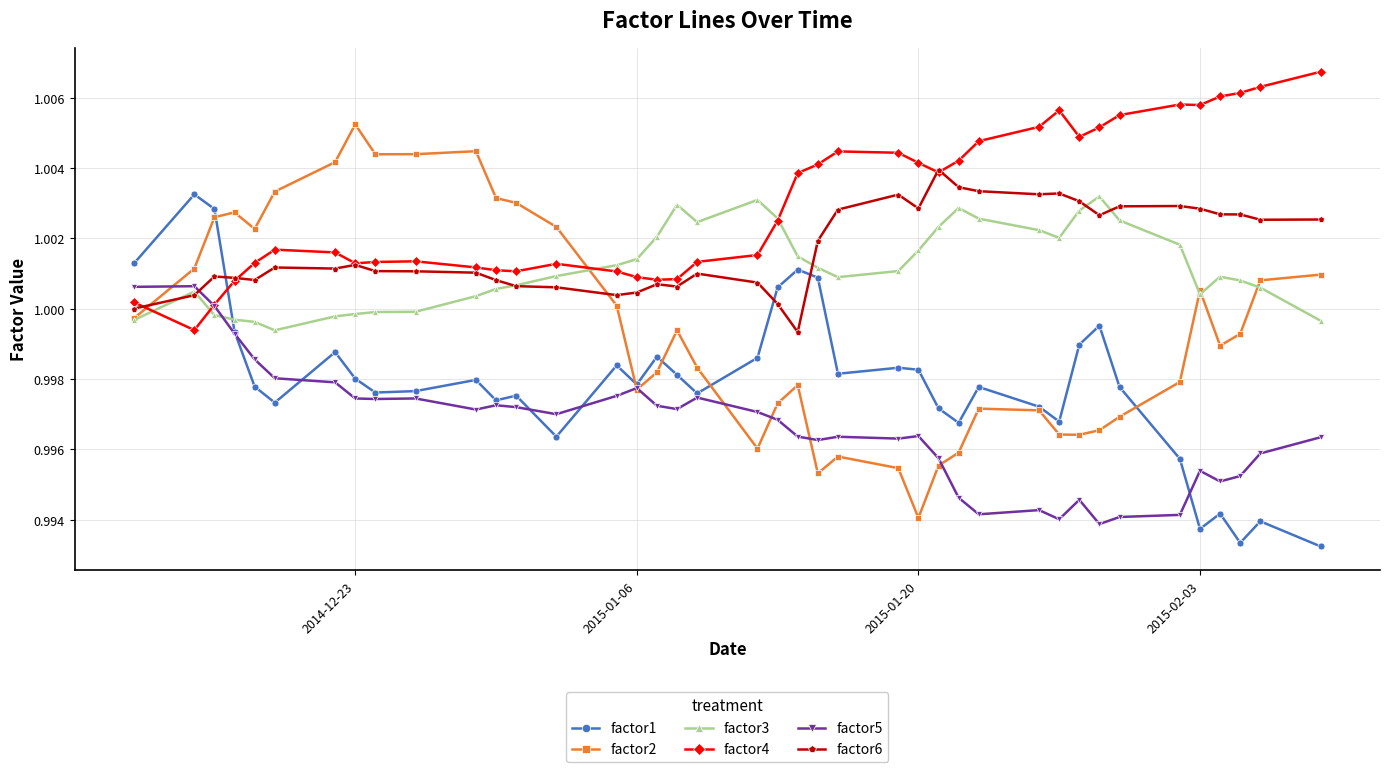

At how many categories does at least one series exceed 0?

40